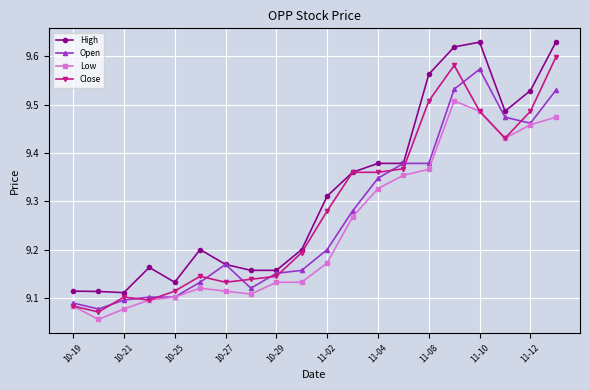

Which series has the largest total across all categories?

High